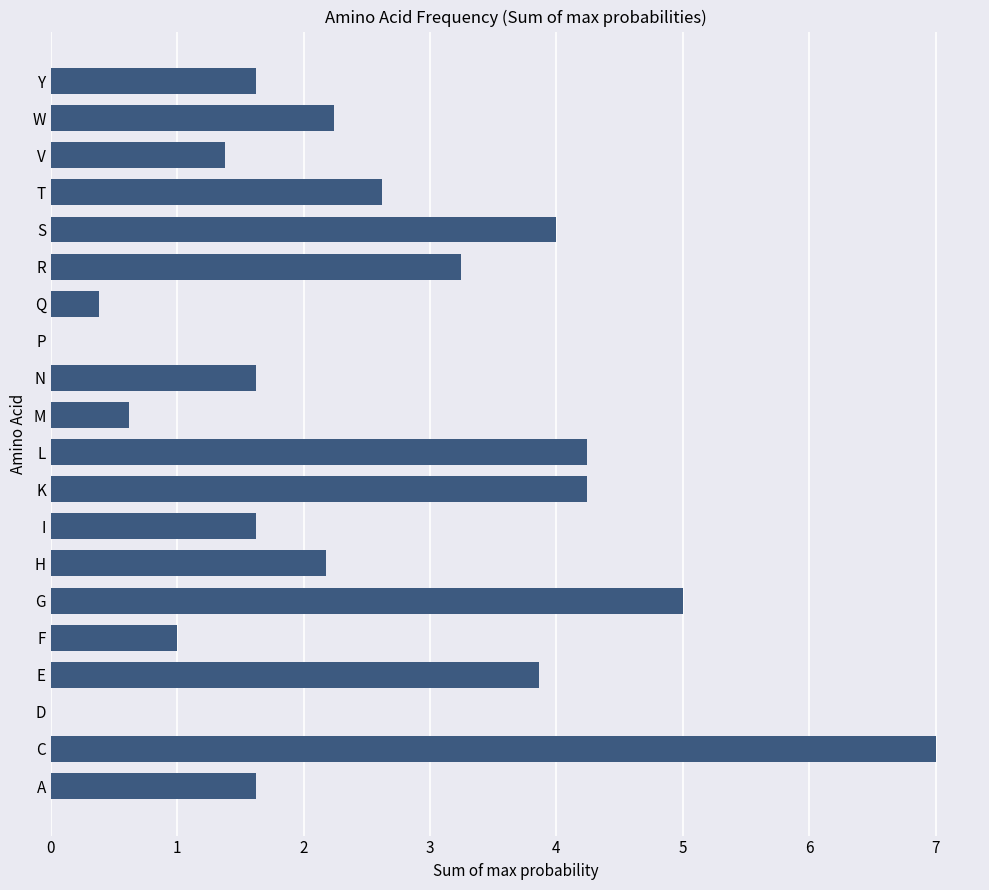

What is the change in value from H to R?

+1.1